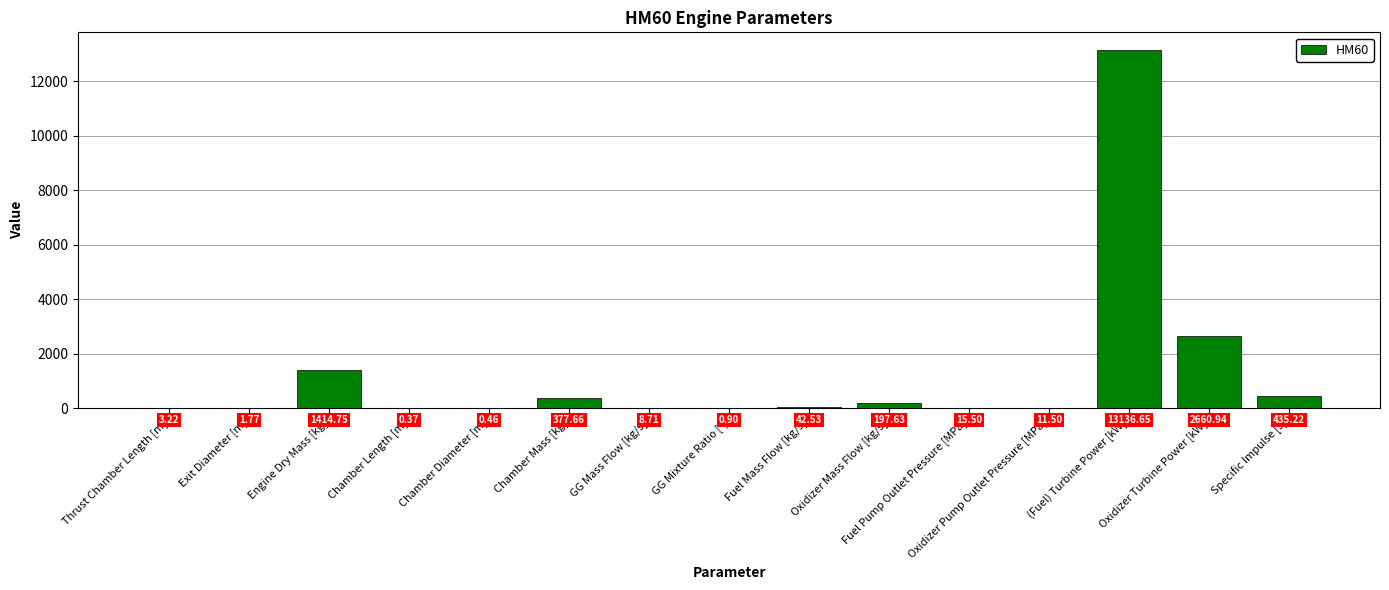

The value at (Fuel) Turbine Power [kW] is 20511.1. True or false?

False